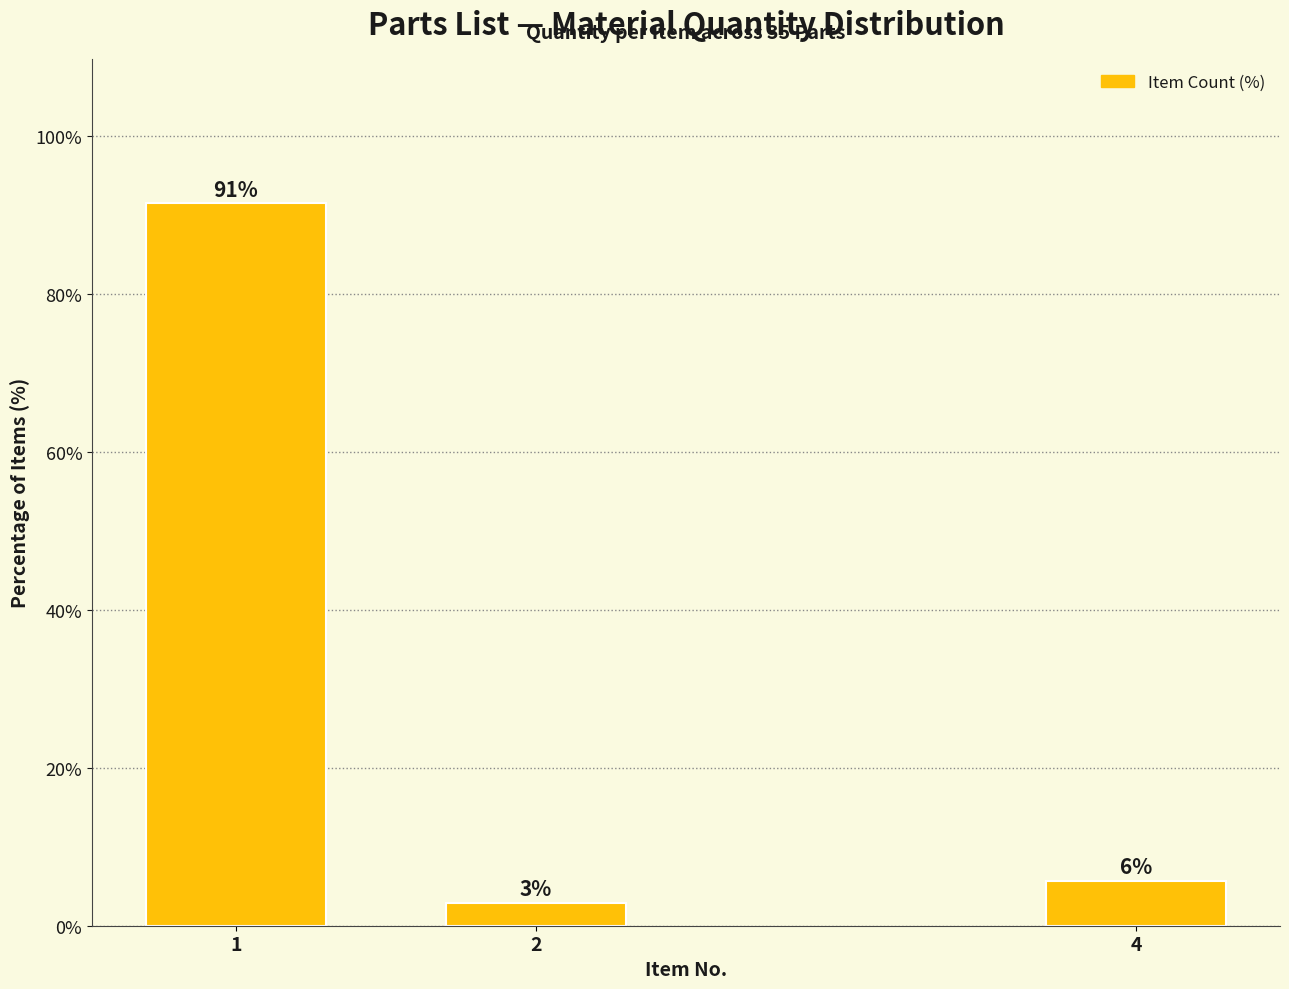

Is it true that the value at 4 is 8.0?

False